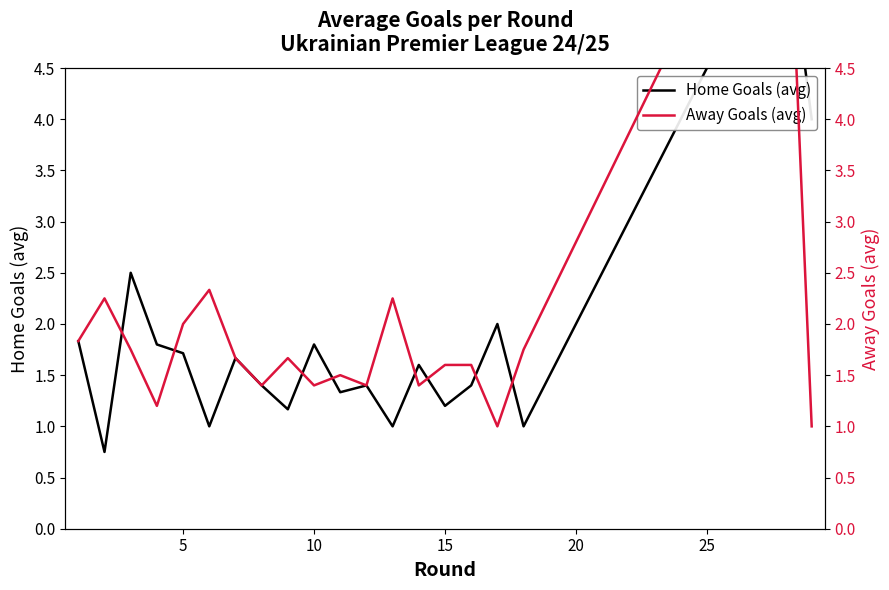

In Home Goals (avg), how many points are lower than both neighbors (excluding endpoints)?

7